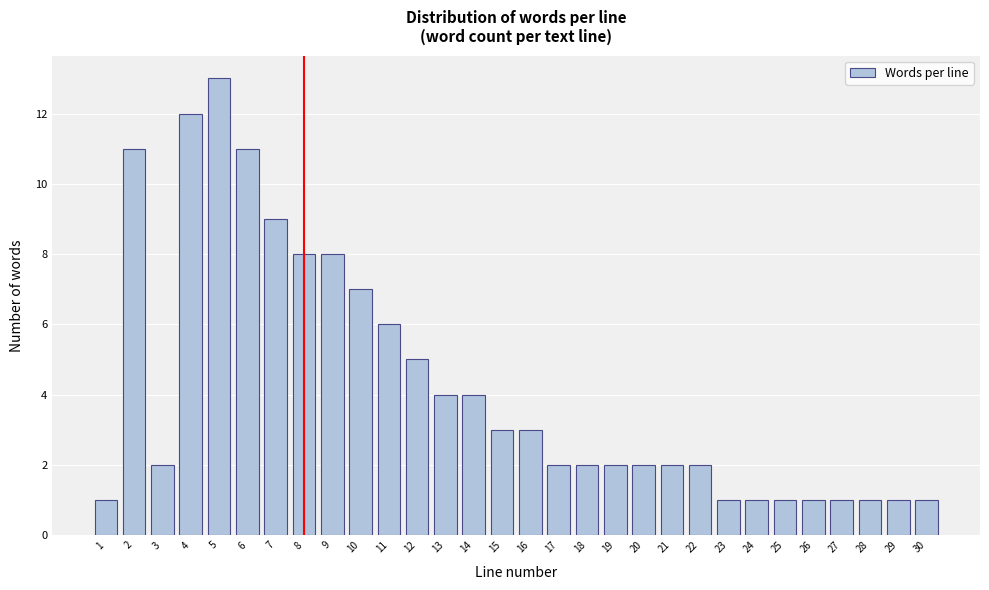

Reading left to right, transcribe all the data shown in this chart.

1	11	2	12	13	11	9	8	8	7	6	5	4	4	3	3	2	2	2	2	2	2	1	1	1	1	1	1	1	1